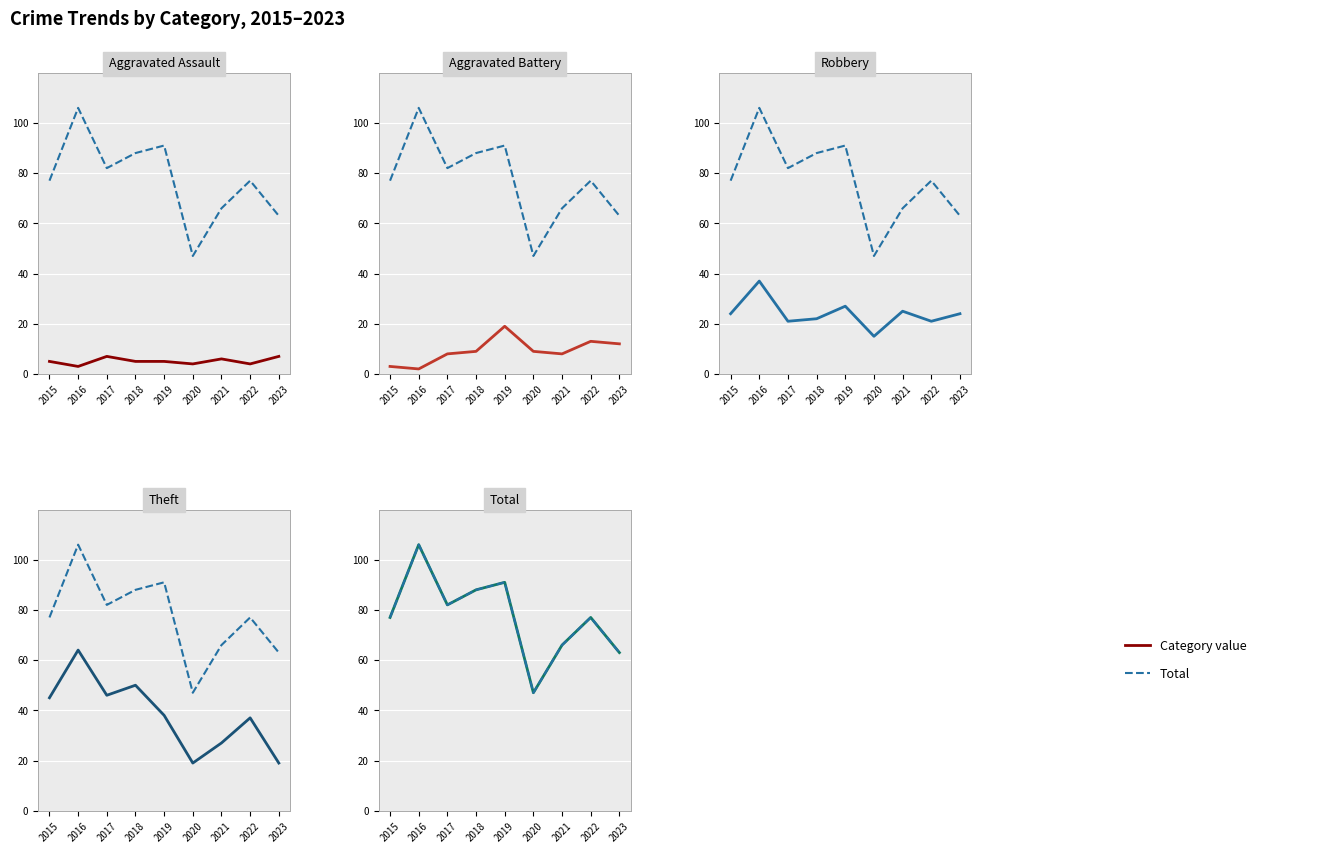

What is the value of the Aggravated Assault point at the 1st from the left?

5